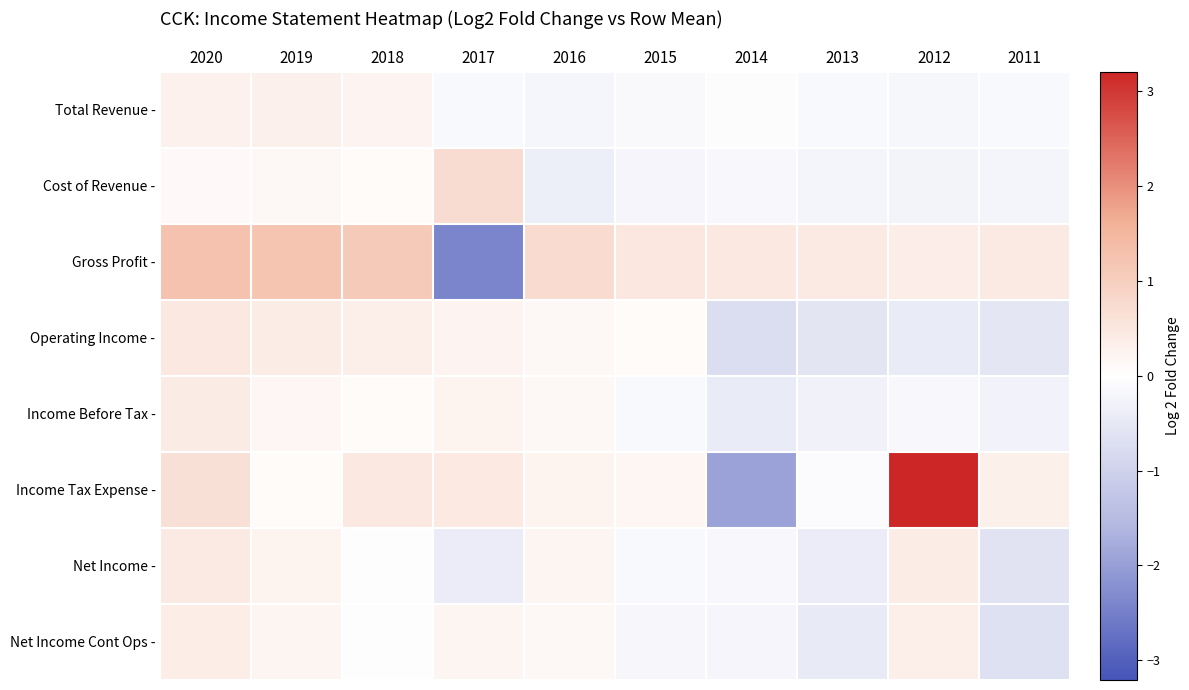

What is the minimum value shown in the chart?

-2.4